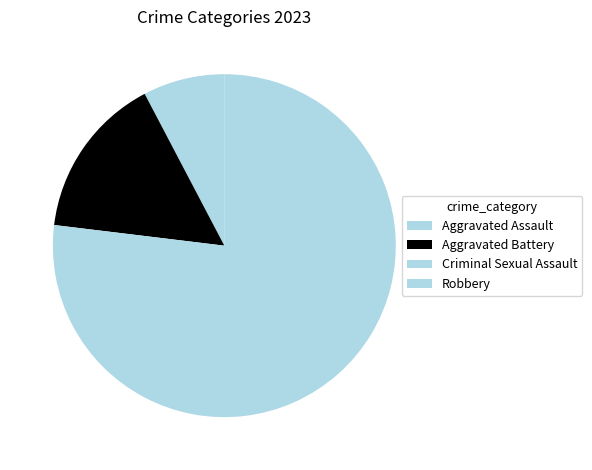

What percentage is the Aggravated Battery slice, to the nearest percent?

15%